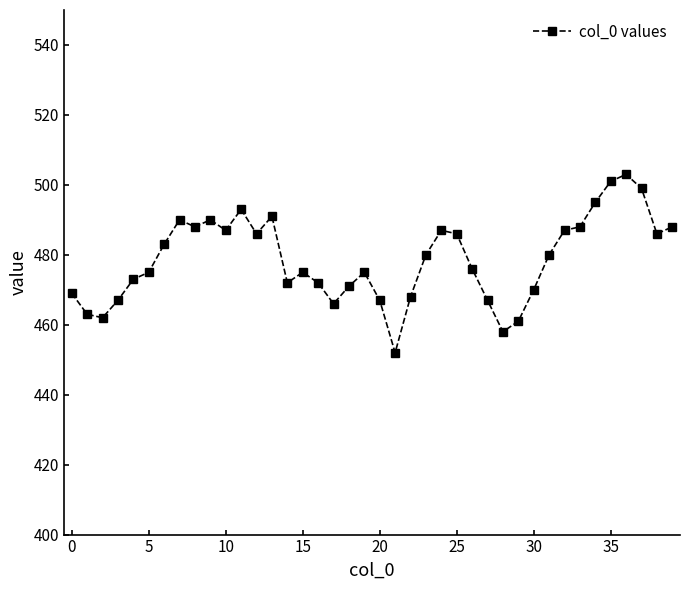

What is the average value?

479